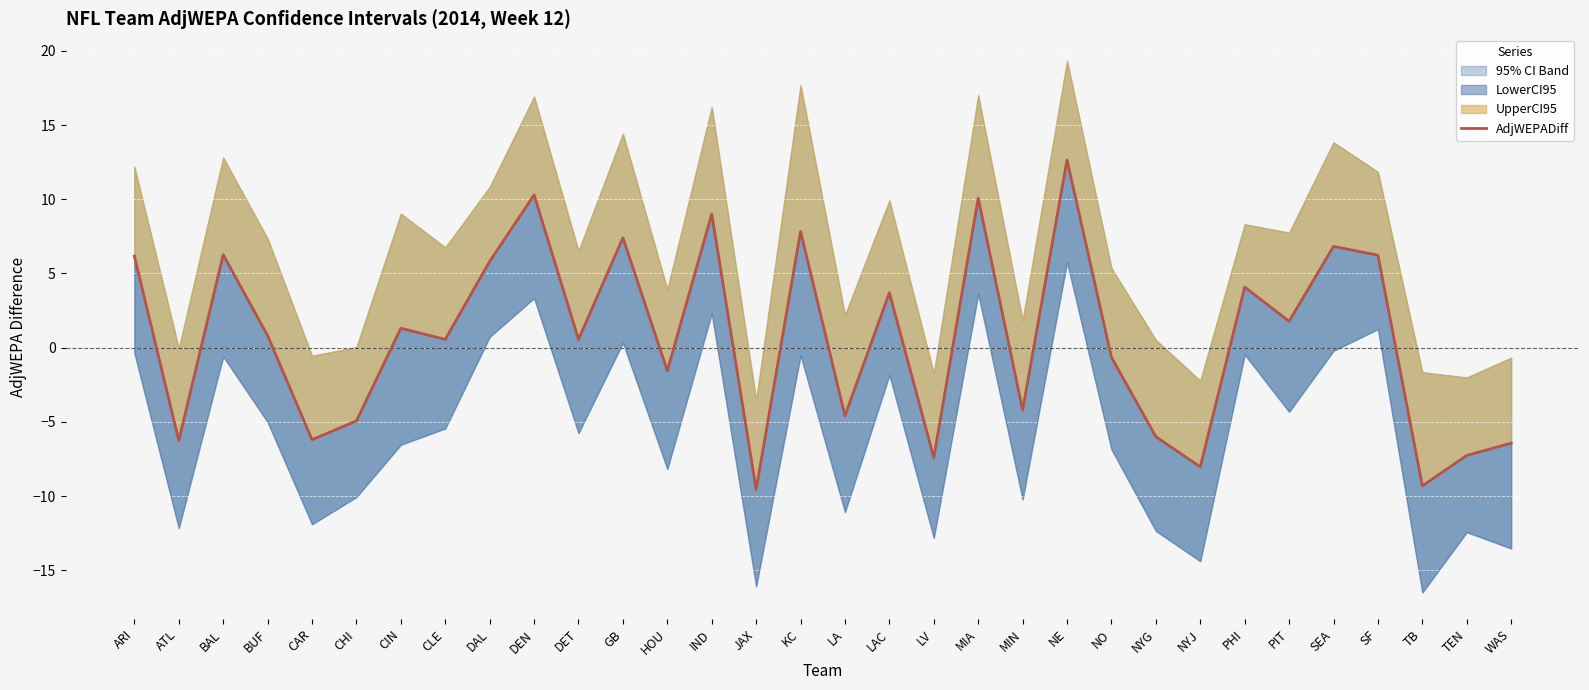

List the labels in order of value, largest first.

NE, DEN, MIA, IND, KC, GB, SEA, BAL, SF, ARI, DAL, PHI, LAC, PIT, CIN, BUF, CLE, DET, NO, HOU, MIN, LA, CHI, NYG, CAR, ATL, WAS, TEN, LV, NYJ, TB, JAX